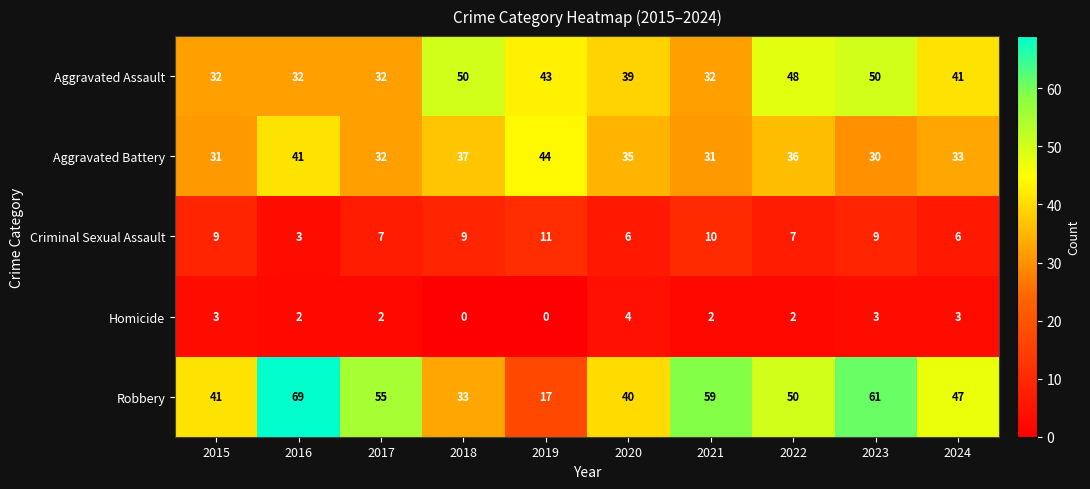

Which series has the widest spread of values?

Robbery